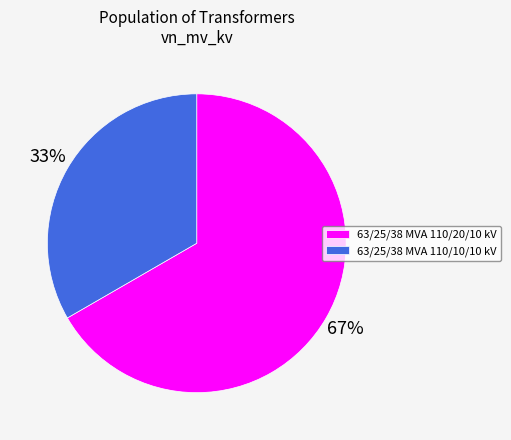

Which category has the smallest portion of the pie?

63/25/38 MVA 110/10/10 kV